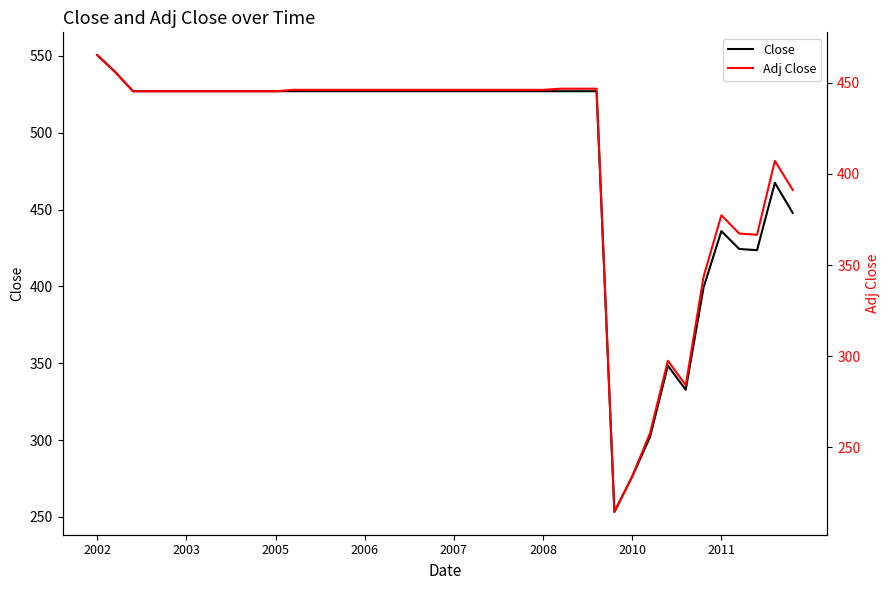

How many distinct data groups are displayed?

2